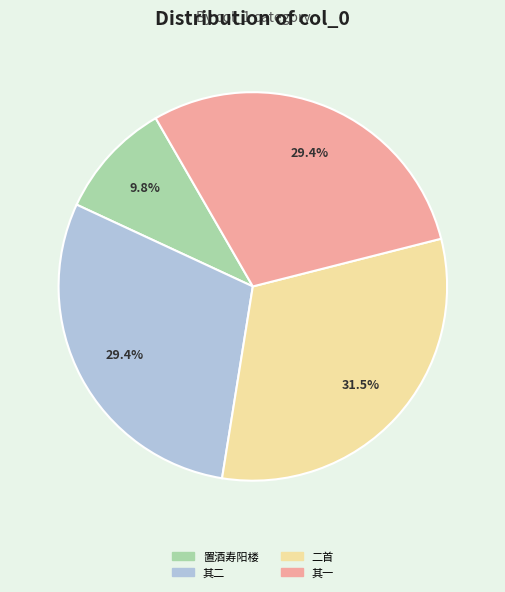

Is there a majority slice in this chart?

No